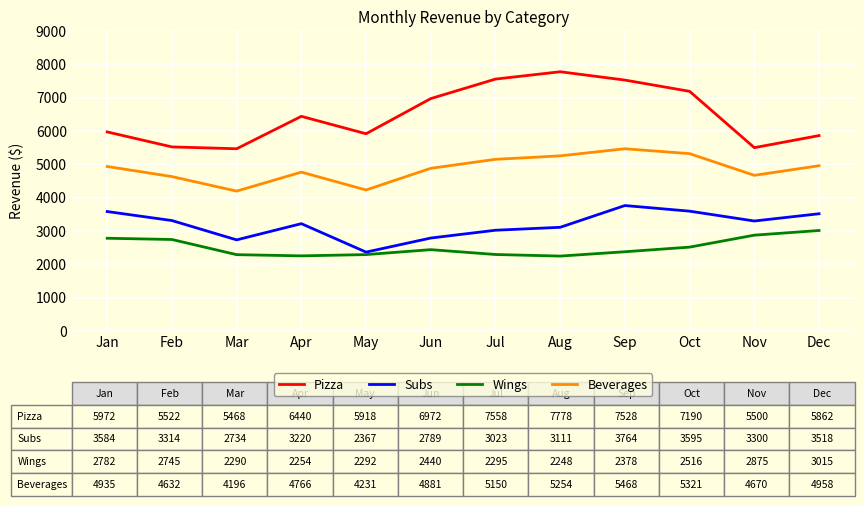

True or false: Wings has a value of 4911.0 at Dec.

False